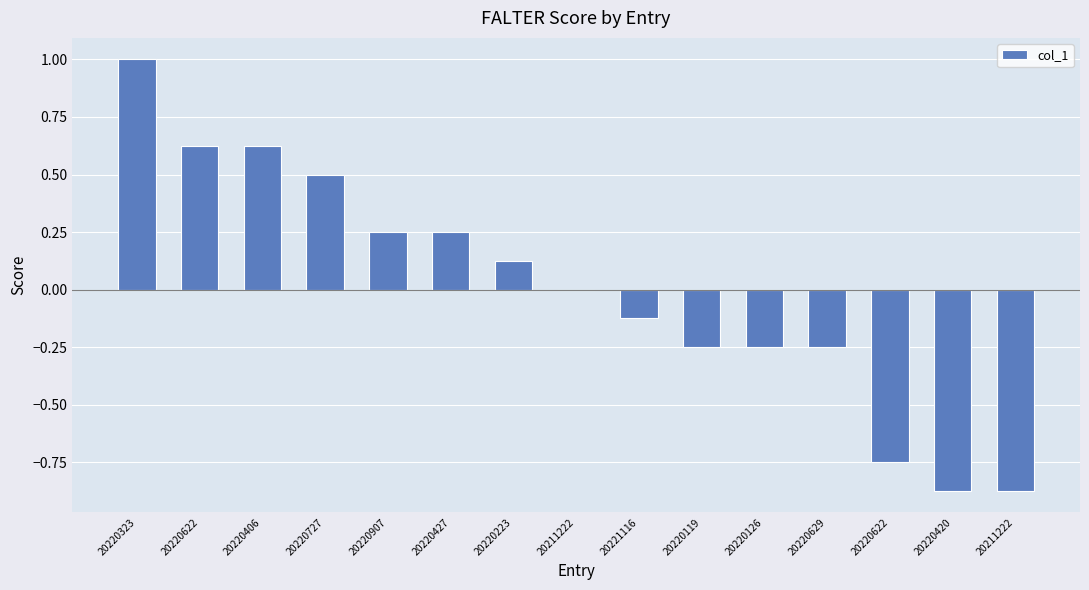

What is the smallest value displayed?

-0.9